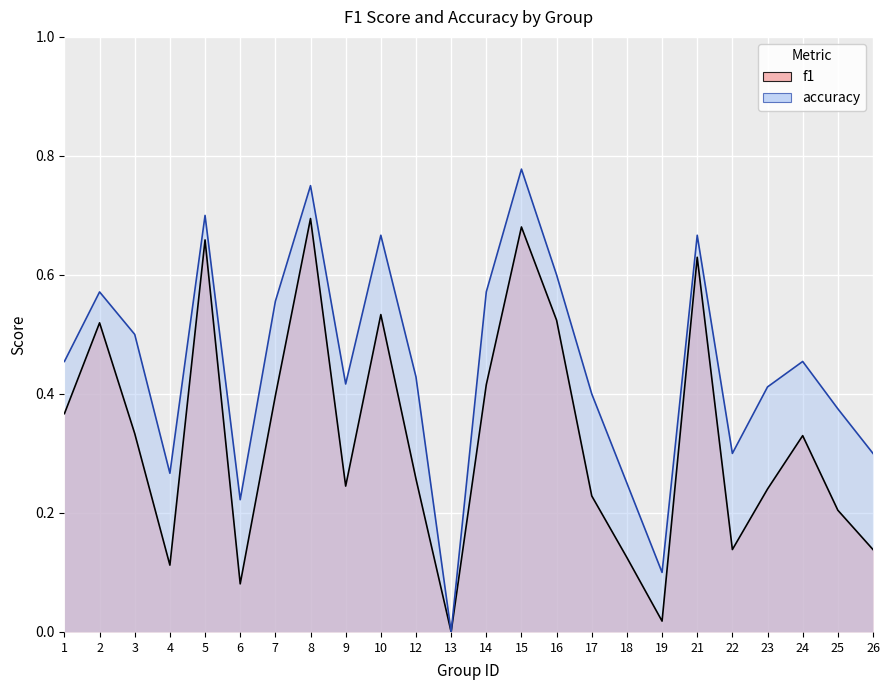

Which series has the widest spread of values?

accuracy